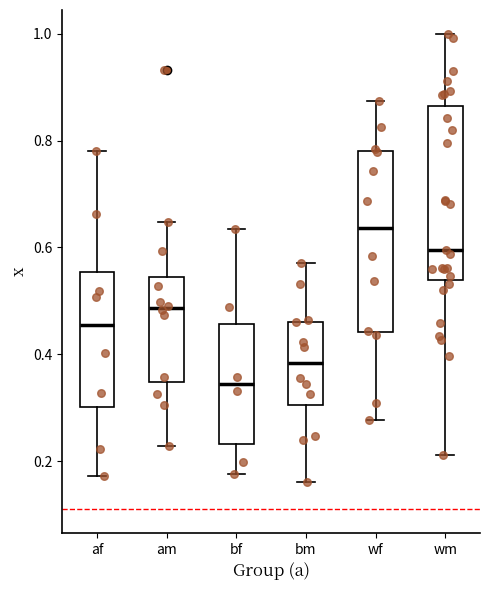

Reading left to right, read every box against the y-axis: the position of its median line, the range the box covers, and the ends of its whiskers. The values are not printed on the chart, so give them approximately, as read against the axis.

af: median 0.46, box 0.30 to 0.56, whiskers 0.18 to 0.78
am: median 0.48, box 0.34 to 0.54, whiskers 0.22 to 0.64
bf: median 0.34, box 0.24 to 0.46, whiskers 0.18 to 0.64
bm: median 0.38, box 0.30 to 0.46, whiskers 0.16 to 0.58
wf: median 0.64, box 0.44 to 0.78, whiskers 0.28 to 0.88
wm: median 0.60, box 0.54 to 0.86, whiskers 0.22 to 1.00